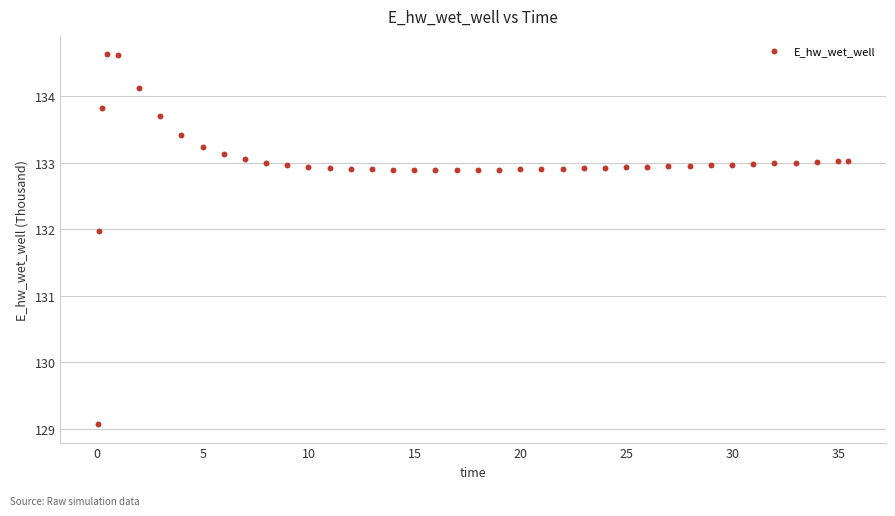

What Y value in the scatter plot is closest to 131?

132.0